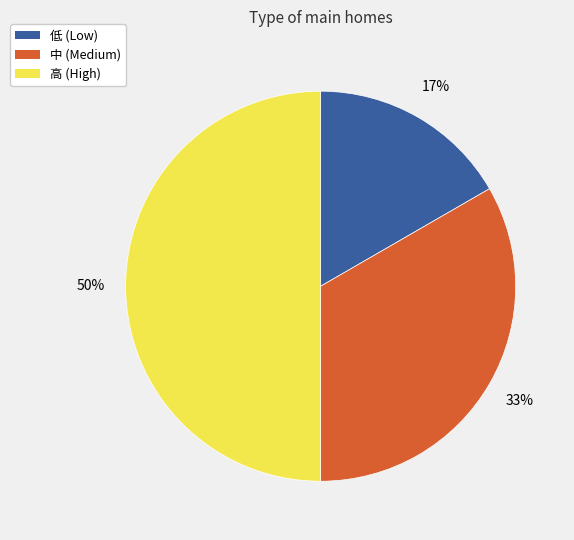

Does 中 (Medium) represent more than half of the total?

No